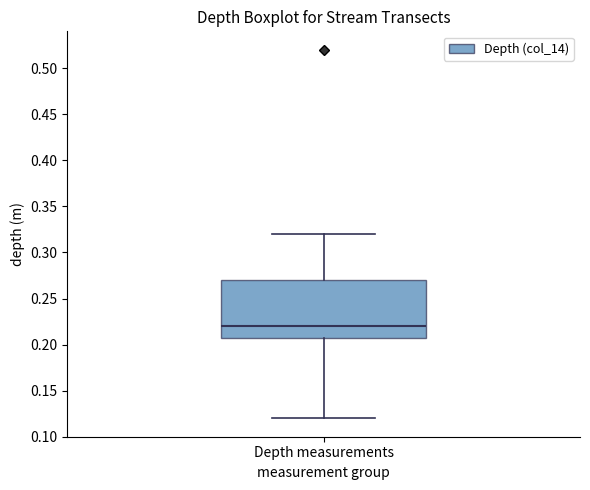

Where does the median line of the box for Depth measurements sit on the y-axis? The values are not printed on the chart, so give them approximately, as read against the axis.

0.22